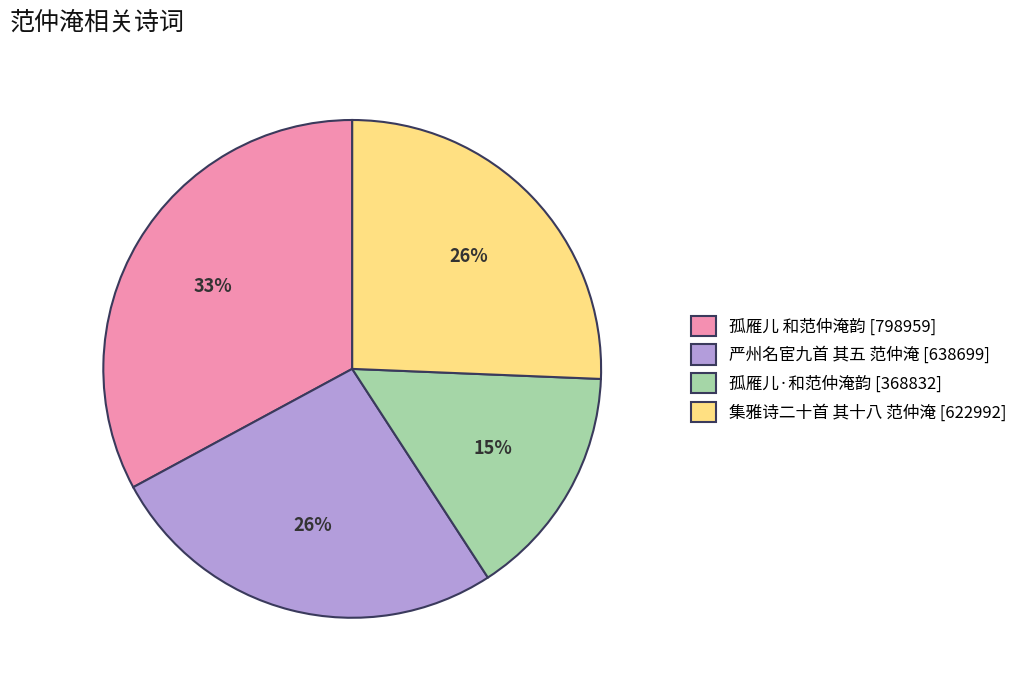

Which slice is the smallest?

孤雁儿·和范仲淹韵